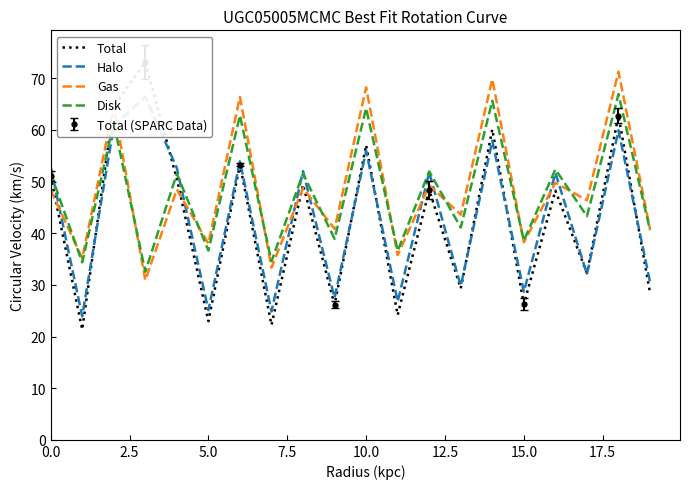

How many values in the Gas series exceed 48?

10